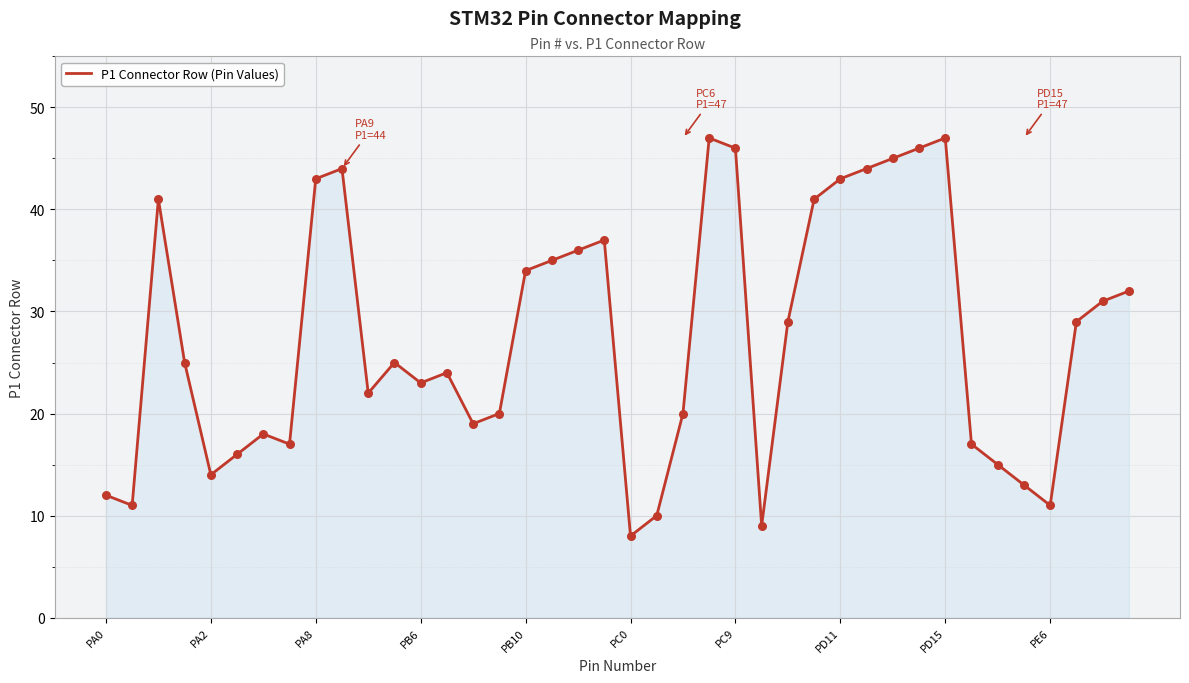

What is the smallest value displayed?

8